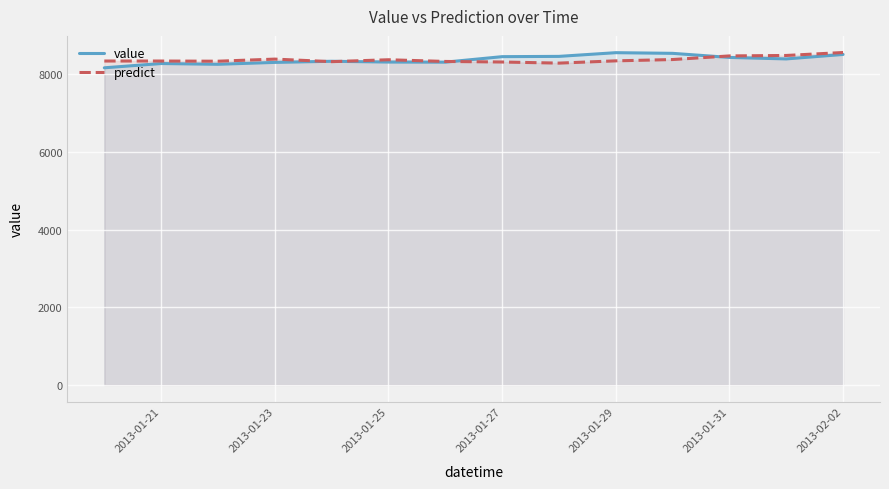

Reading left to right, extract all data points from this chart.

value: 8171.6	8281.5	8262.2	8310.7	8339.7	8319.6	8317.0	8458.5	8465.8	8561.1	8544.2	8438.5	8400.4	8515.3
predict: 8346.4	8345.8	8341.3	8395.6	8329.8	8379.0	8335.2	8320.8	8292.2	8350.7	8384.2	8477.7	8489.2	8565.5